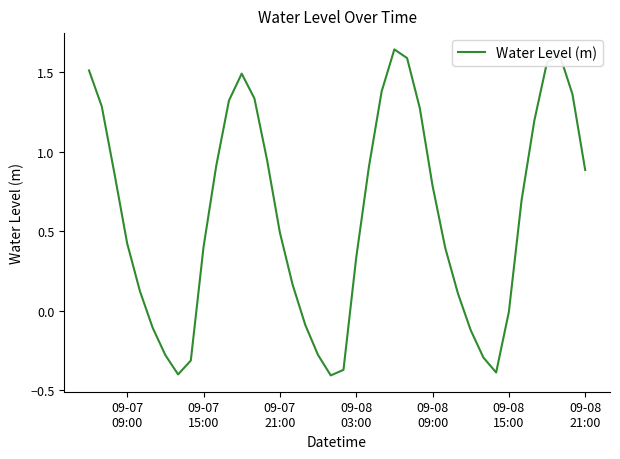

Does the chart have visible grid lines?

No